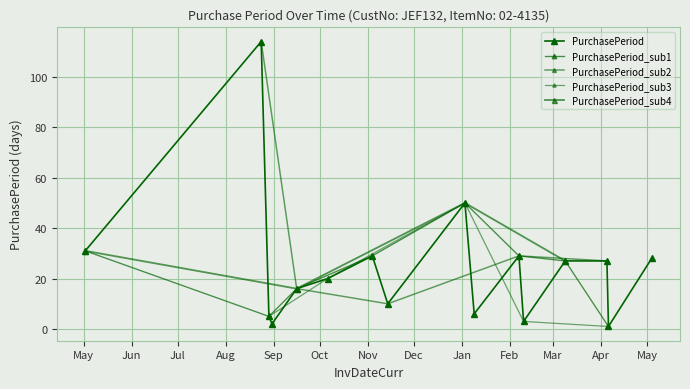

How many data points are above 27?

6